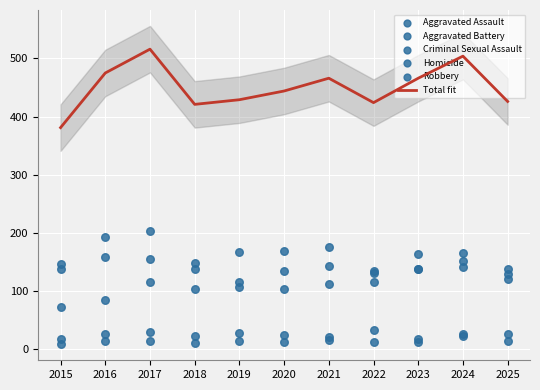

What are all the series names shown in the legend?

Total fit, Aggravated Assault, Aggravated Battery, Criminal Sexual Assault, Homicide, Robbery